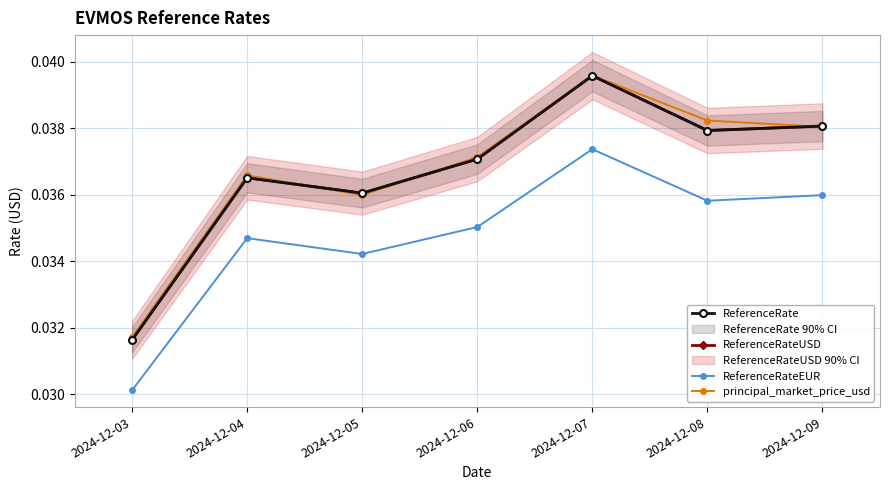

Which category has the lowest value in the principal_market_price_usd series?

2024-12-03